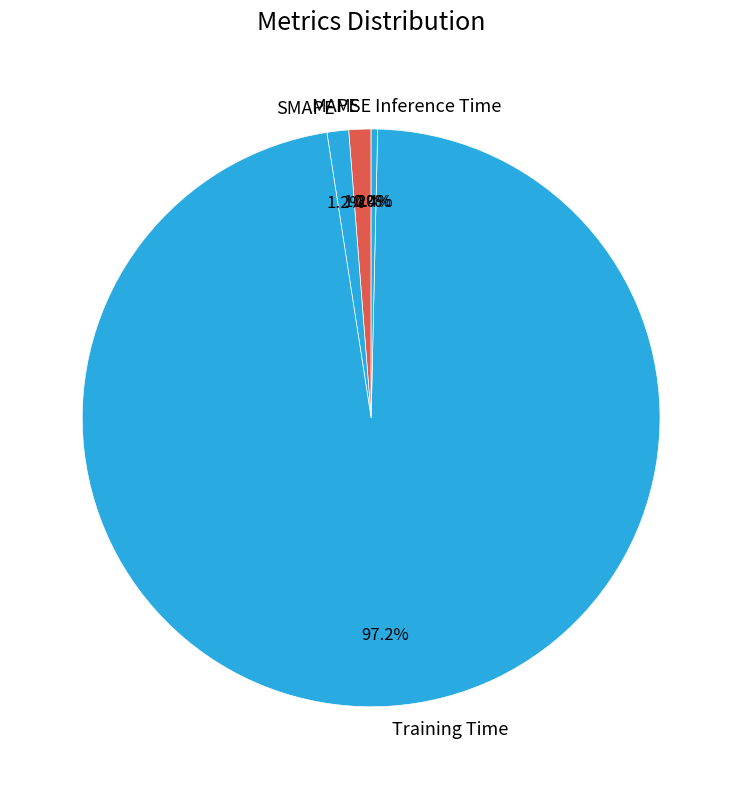

Which category accounts for the majority?

Training Time